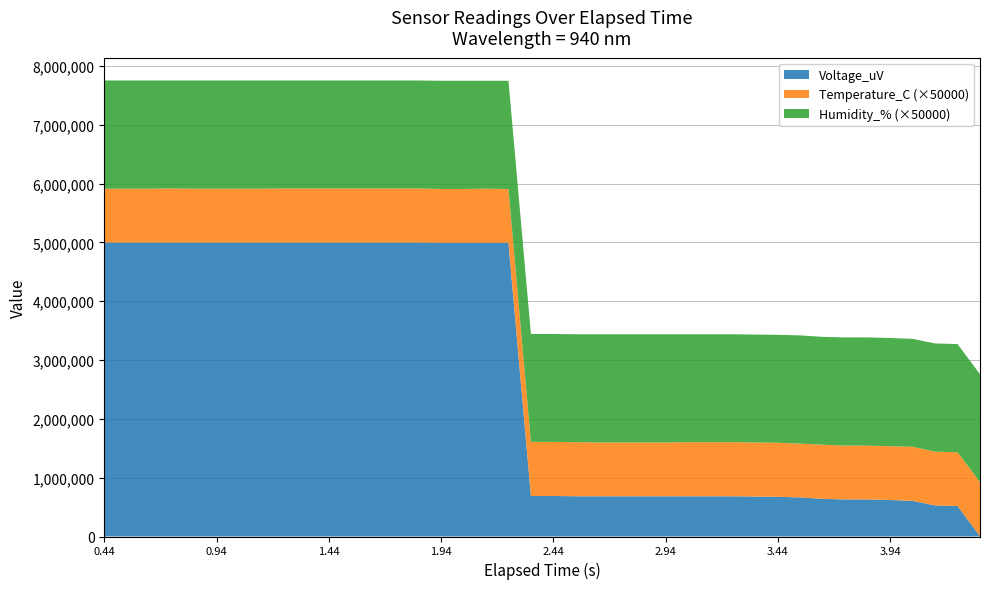

What is the difference between the maximum and minimum values in the Voltage_uV series?

4995110.0